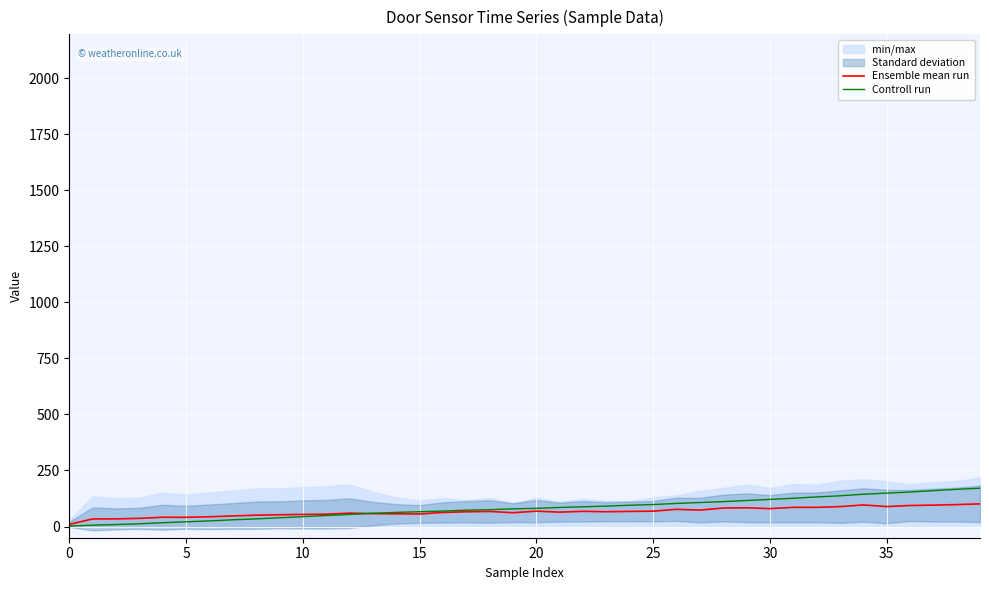

At which category is the sum across all series the highest?

39